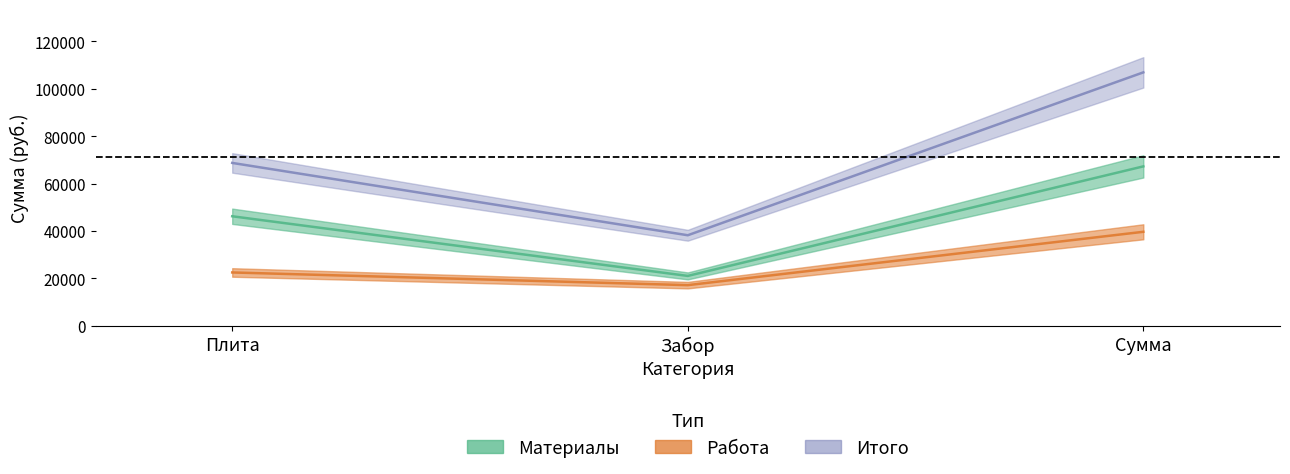

What is the total value across all series at Забор?

76380